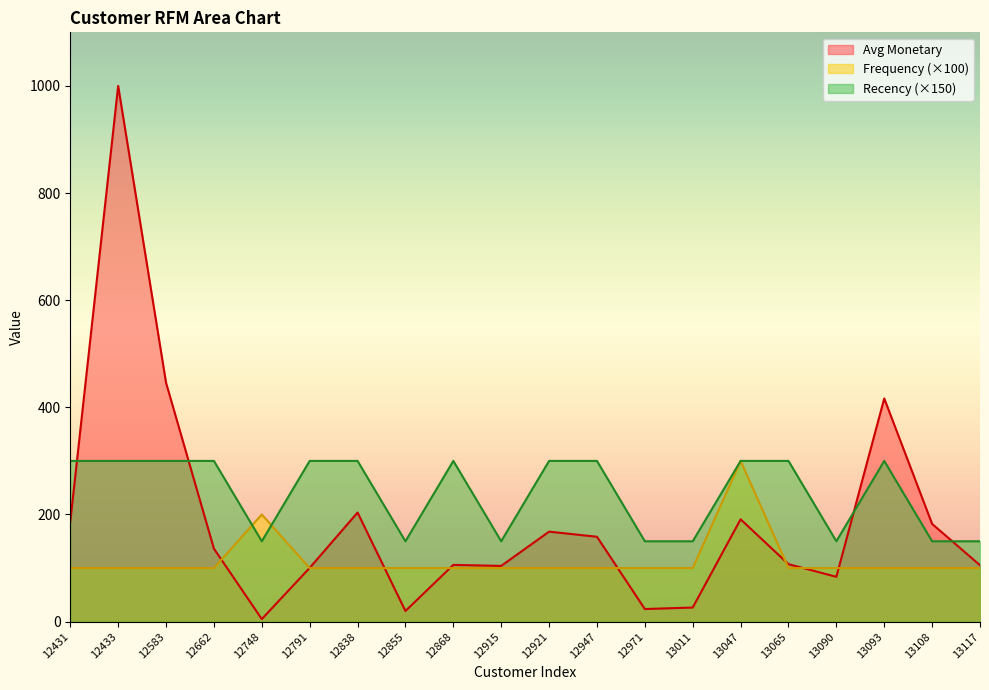

Is the value of Recency Score at 13047 greater than the value of Frequency at 13093?

Yes